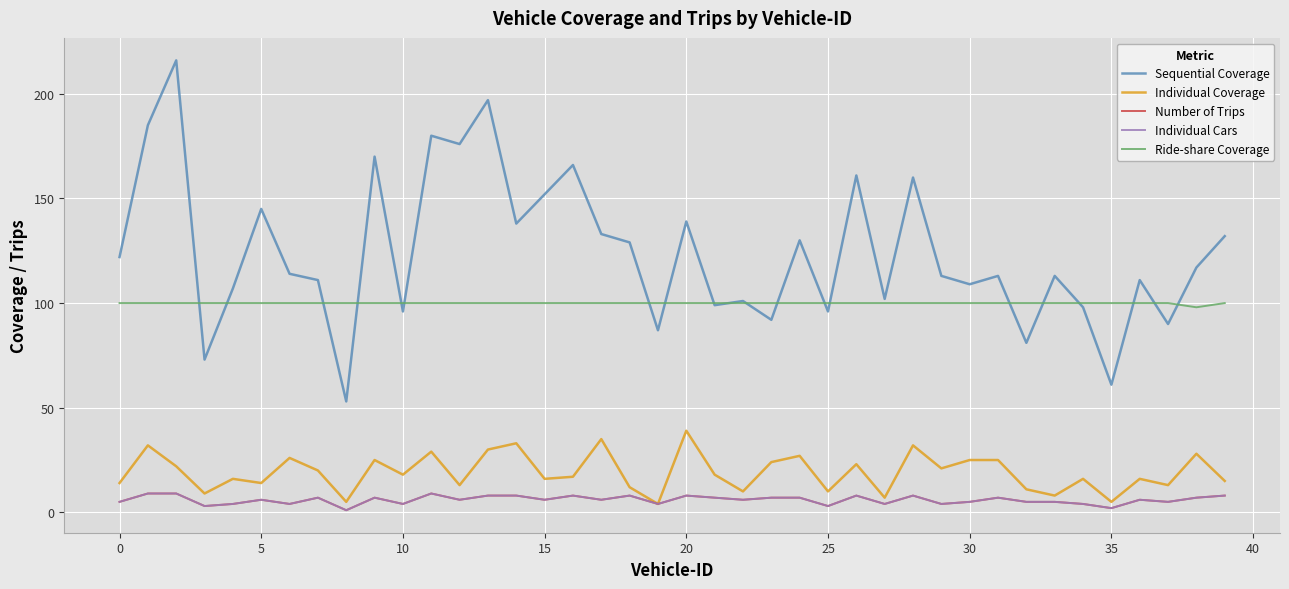

True or false: Individual Cars and Individual Coverage cross at least once.

False